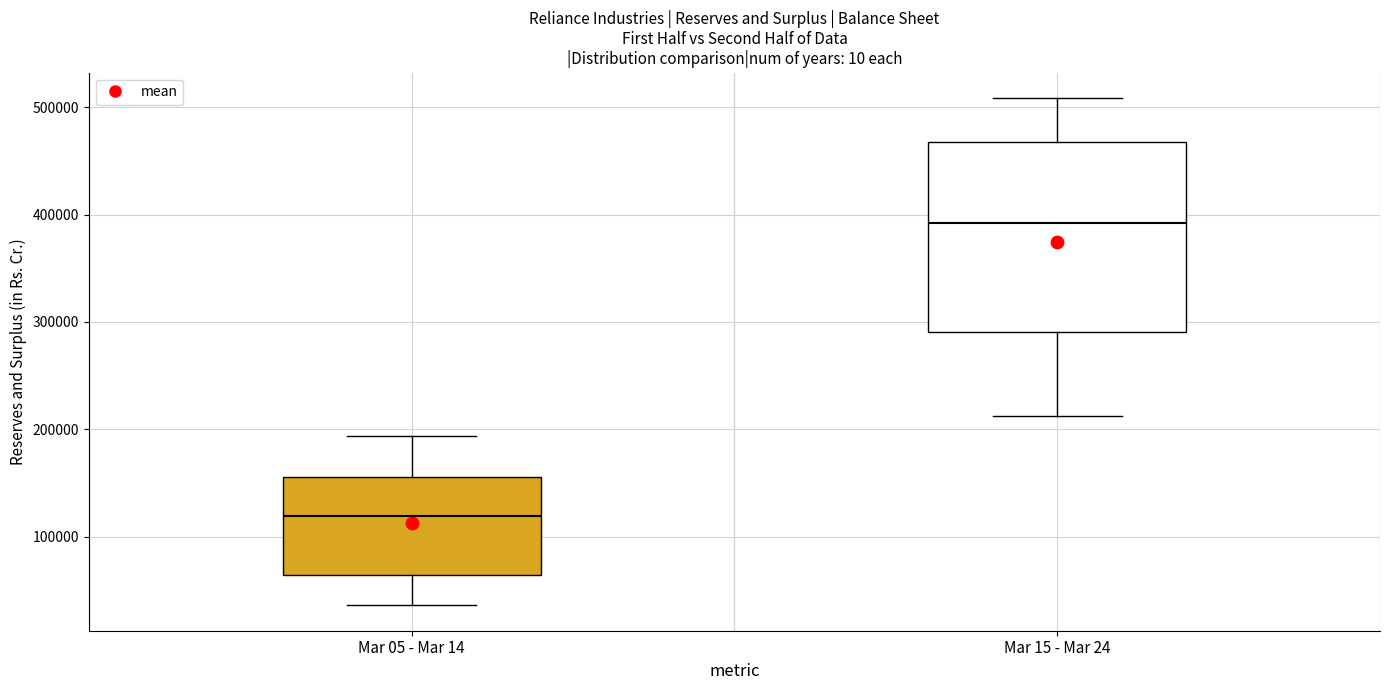

Where does the lower whisker of the box for Mar 05 - Mar 14 end on the y-axis? The values are not printed on the chart, so give them approximately, as read against the axis.

40000